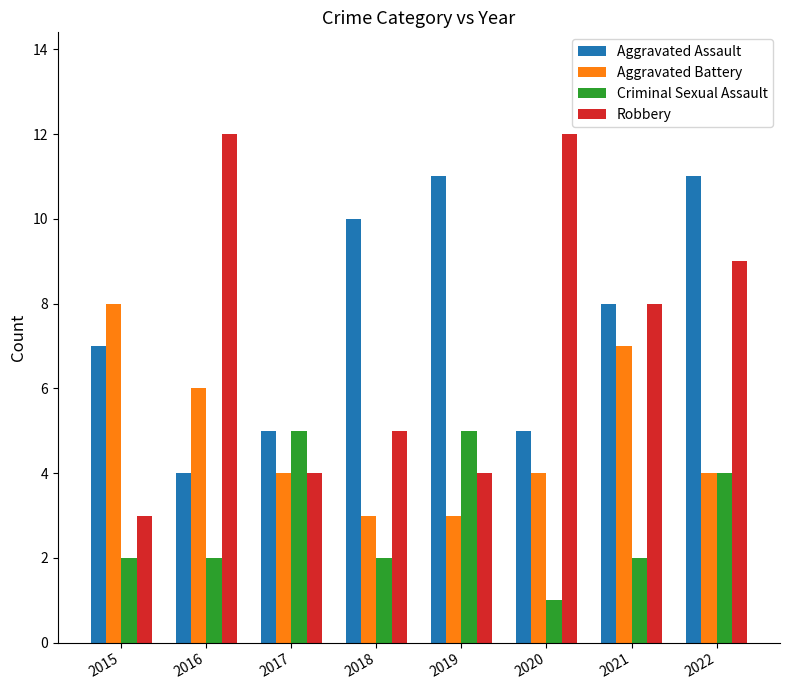

Is it true that Aggravated Battery equals 3 at 2019?

True